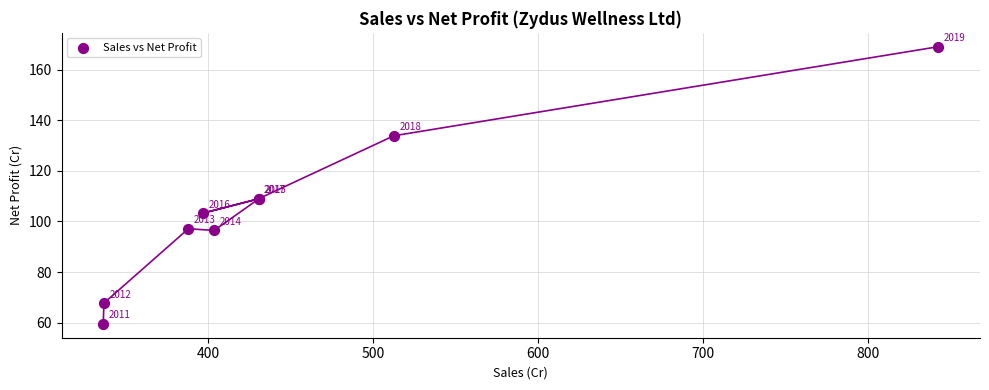

What Y value in the scatter plot is closest to 114?

109.0